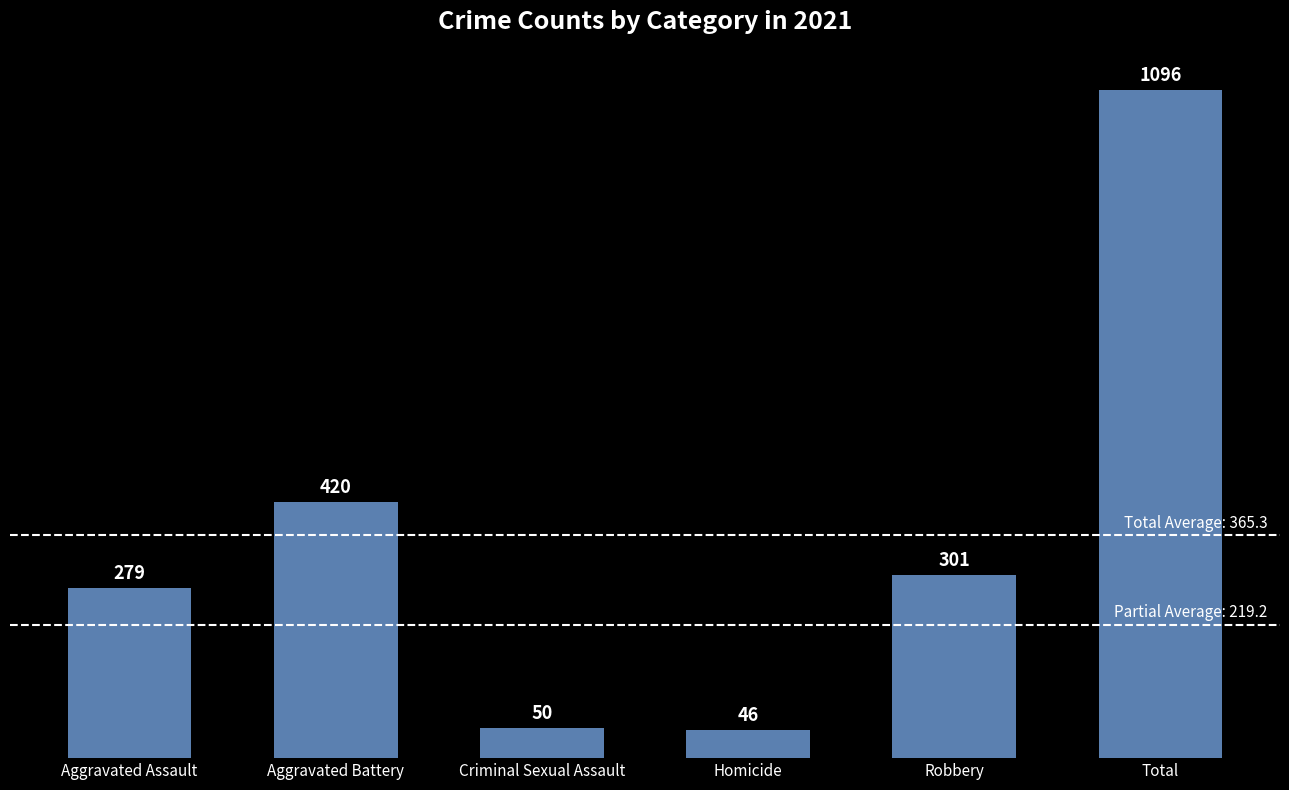

The chart shows a value of 46 at Homicide. True or false?

True